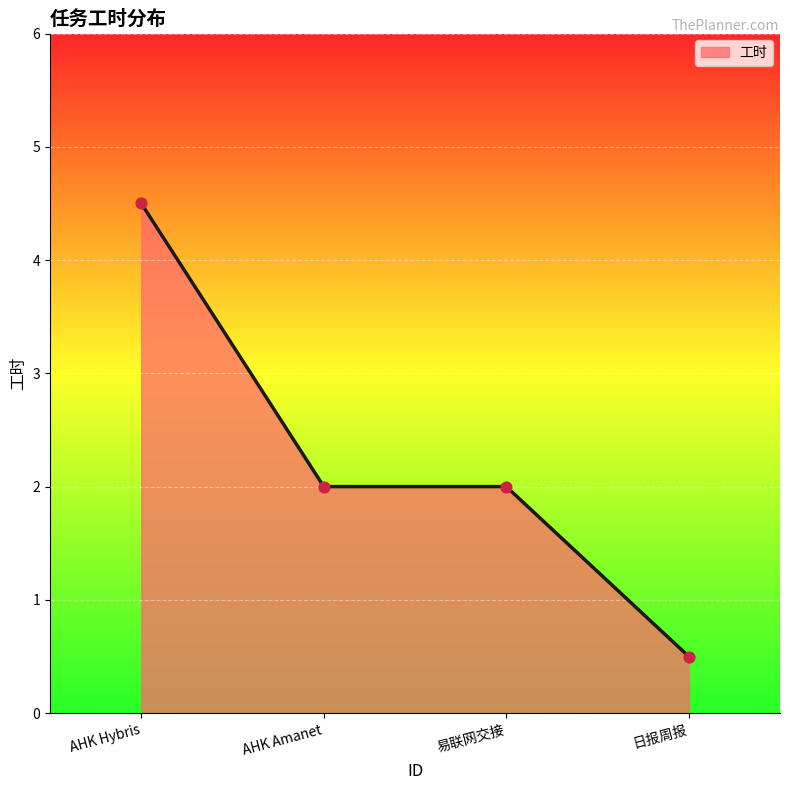

Which has a higher value, 日报周报 or 易联网交接?

易联网交接